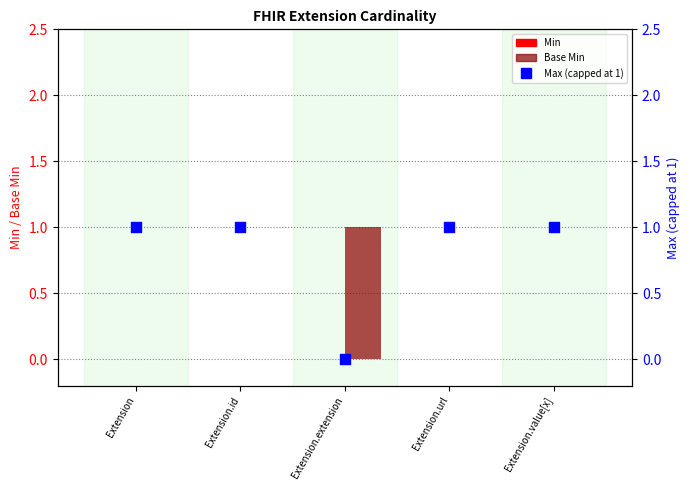

What is the total value across all series at Extension.url?

1